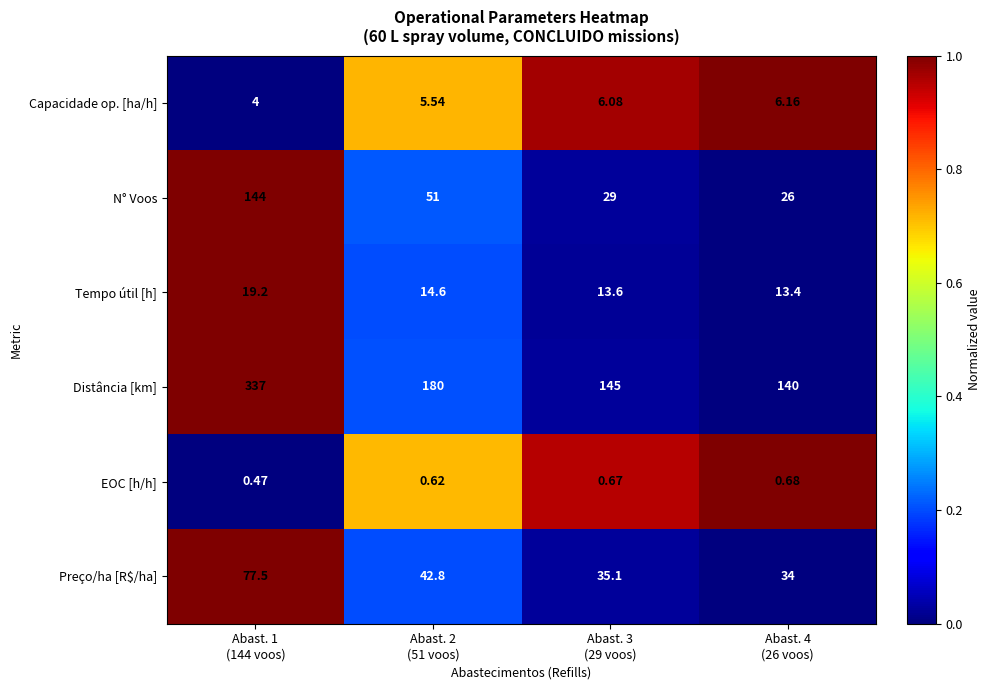

Which series has the widest spread of values?

Distância [km]